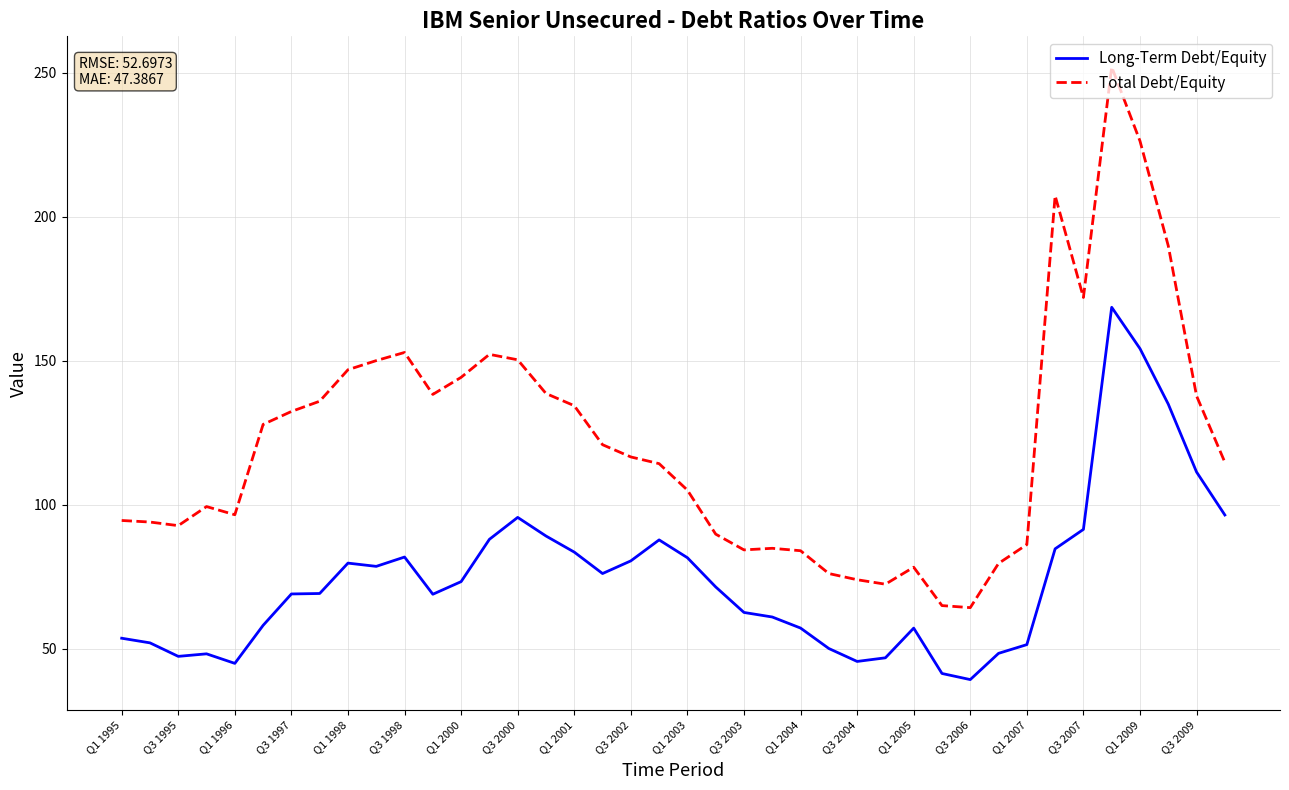

Which series has the largest range (max minus min)?

Total Debt/Equity